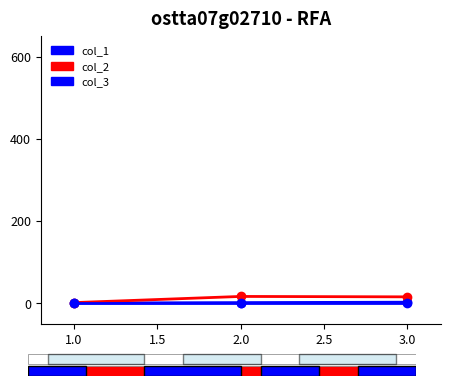

Reading left to right, extract all data points from this chart.

col_1: 1	2	3
col_2: 2	17	16
col_3: 1	1	1